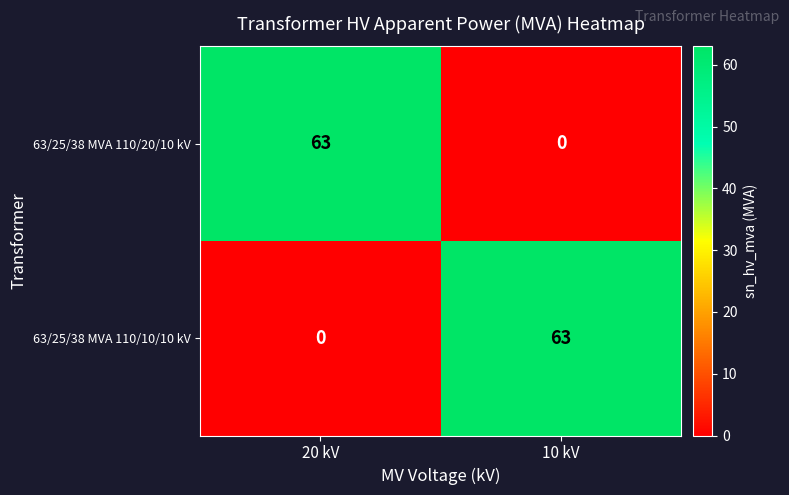

Is it true that 63/25/38 MVA 110/10/10 kV equals 63 at 10 kV?

True